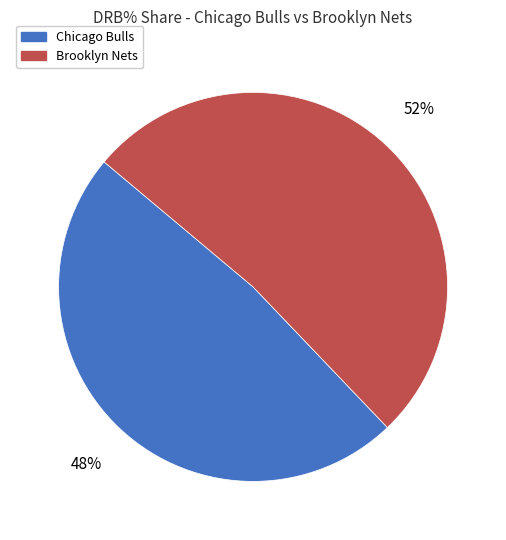

Rank the categories by value from lowest to highest.

Chicago Bulls, Brooklyn Nets